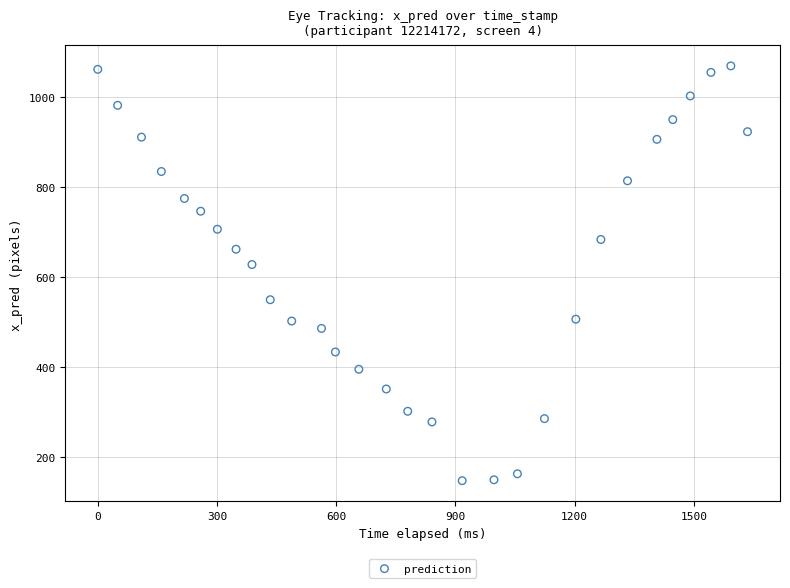

What Y value in the scatter plot is closest to 607?

627.3